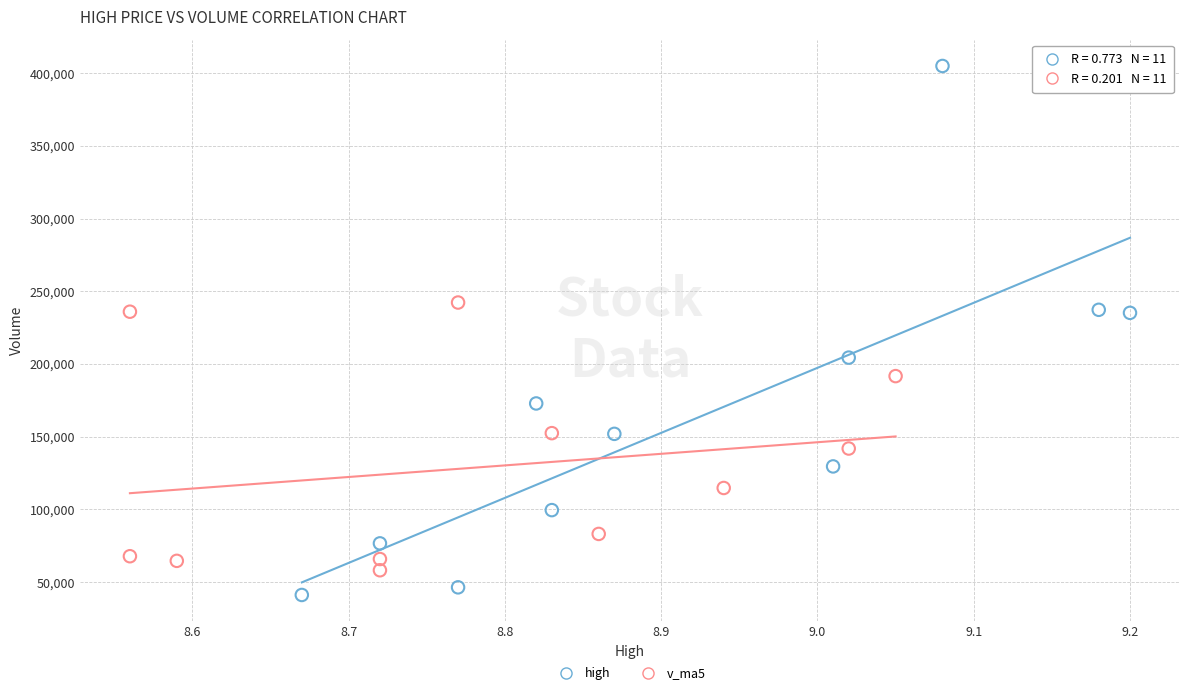

Which series contains the lowest Y value?

high